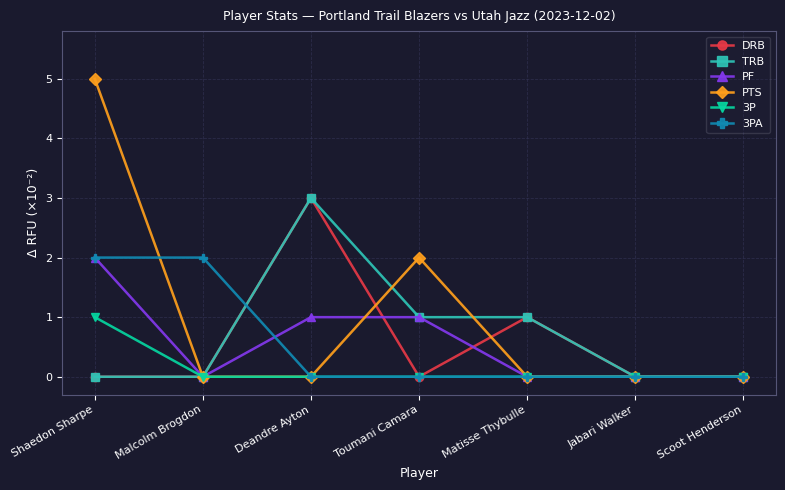

Reading left to right, transcribe all the data shown in this chart.

DRB: 0	0	3	0	1	0	0
TRB: 0	0	3	1	1	0	0
PF: 2	0	1	1	0	0	0
PTS: 5	0	0	2	0	0	0
3P: 1	0	0	0	0	0	0
3PA: 2	2	0	0	0	0	0